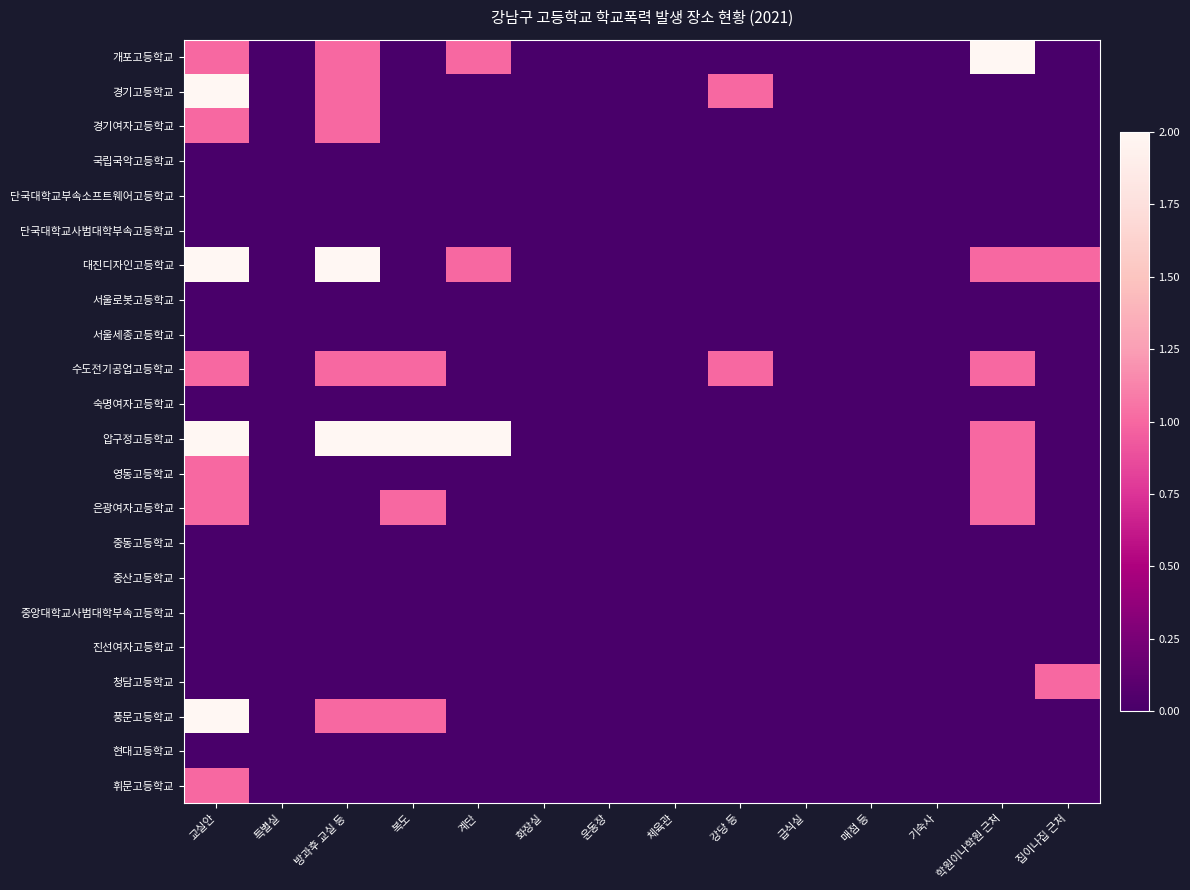

What is the total value across all series at 강당 등?

2